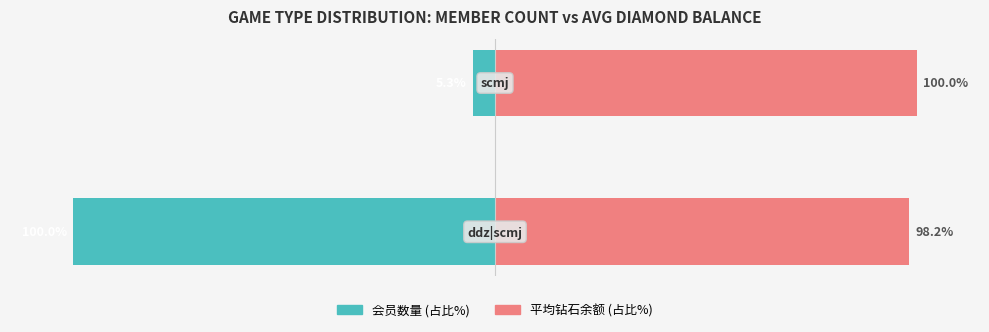

What is the greatest value displayed?

100.0